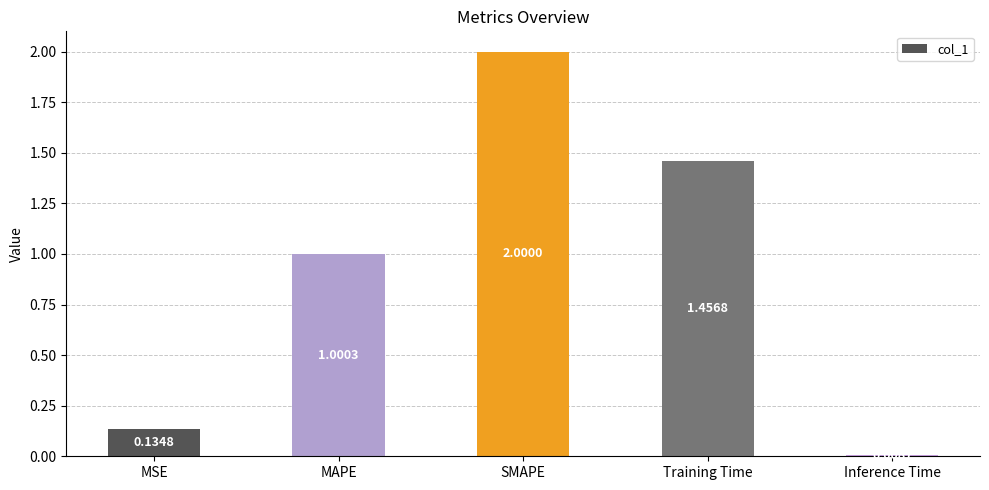

Rank the categories by value from highest to lowest.

SMAPE, Training Time, MAPE, MSE, Inference Time